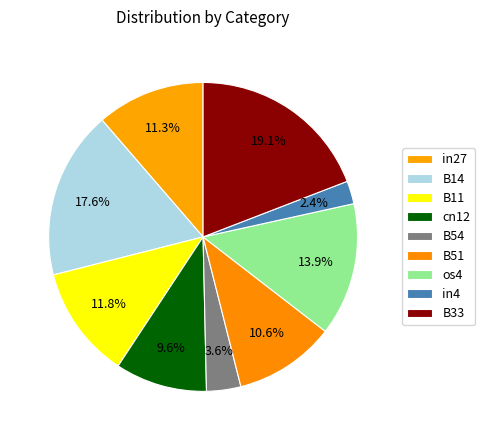

What portion of the pie excludes in4?

97.6%